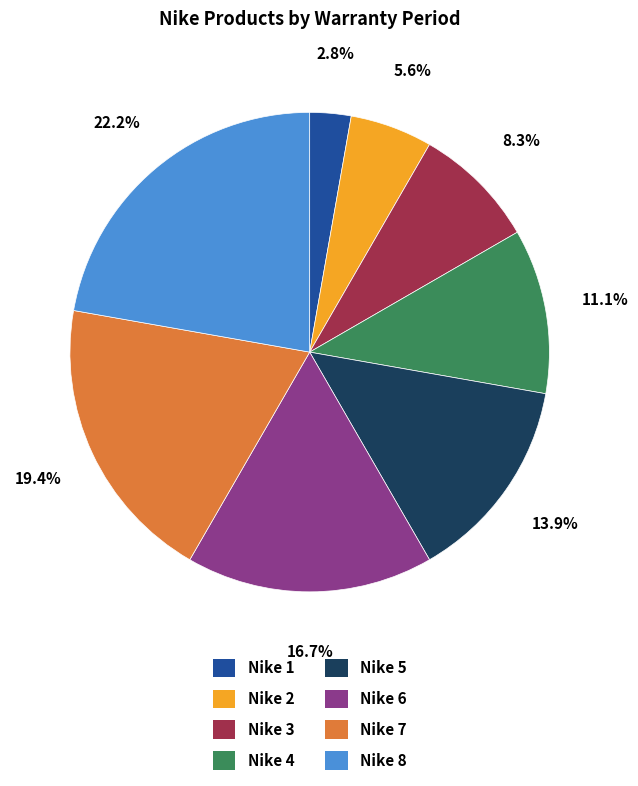

What percentage is the Nike 5 slice, to the nearest percent?

14%